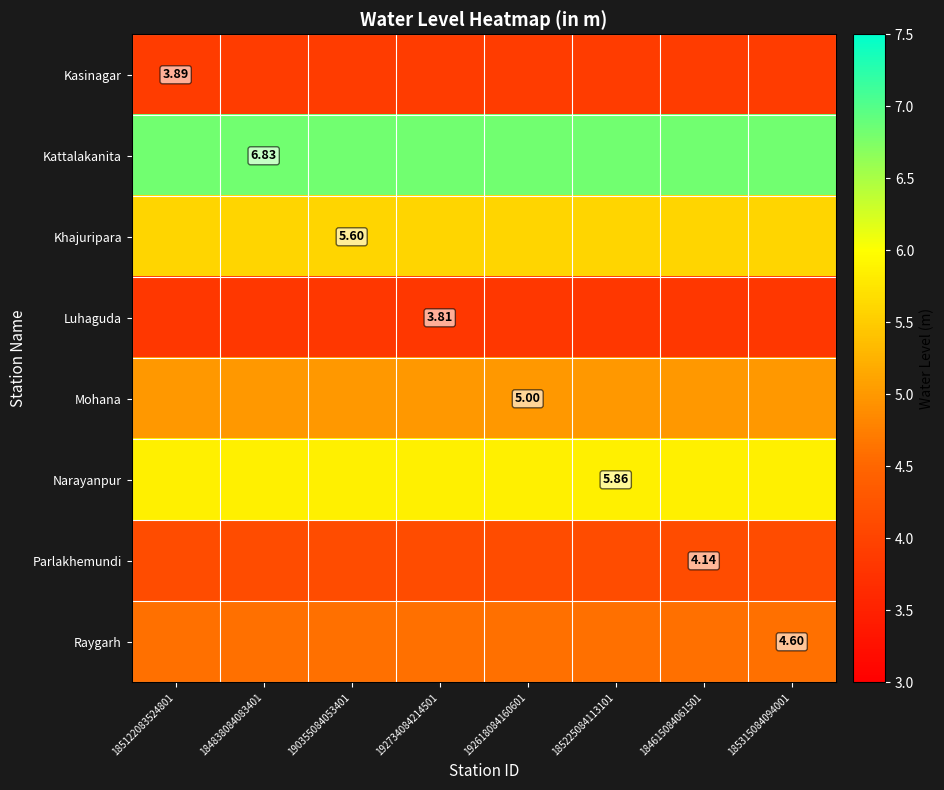

Is it true that Kattalakanita equals 6.8 at 185225084113101?

True